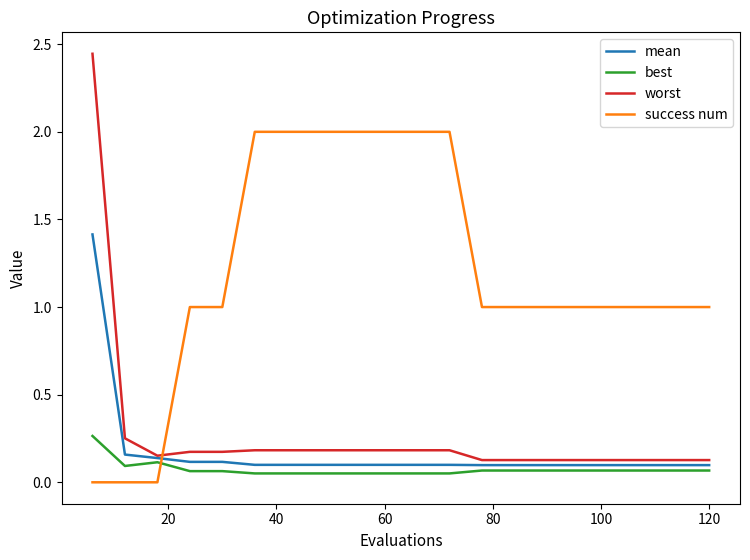

Which series has the largest total across all categories?

success num